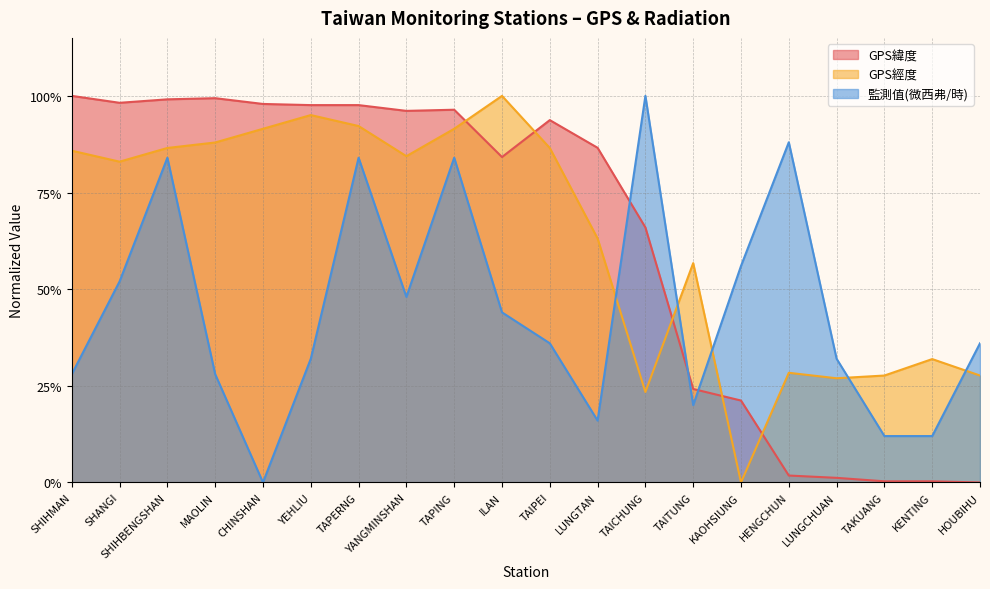

What is the spread (max minus min) of values at SHANGI?

0.5